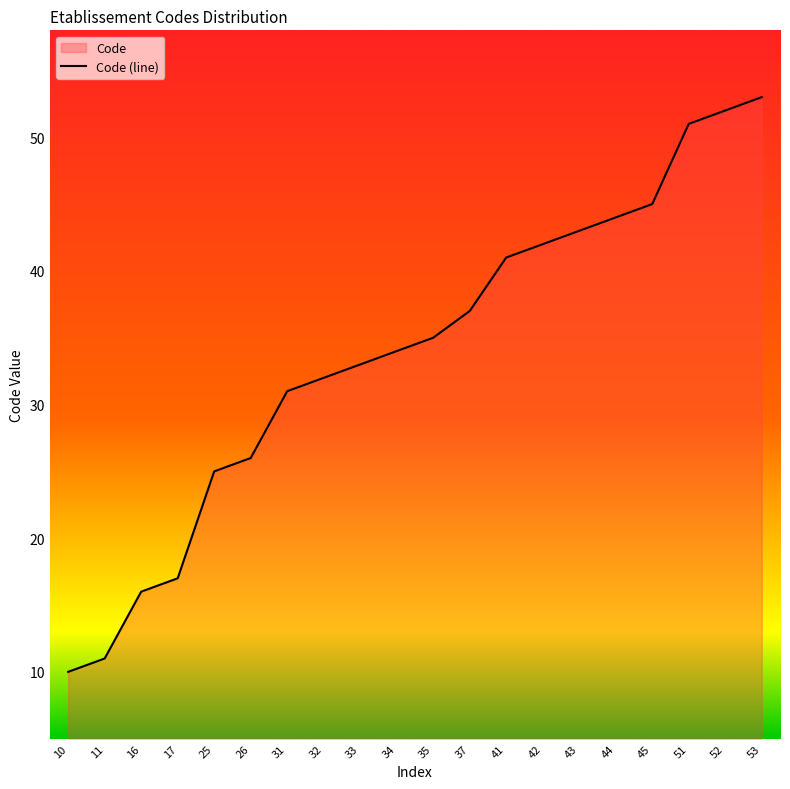

Count the number of categories in the chart.

20